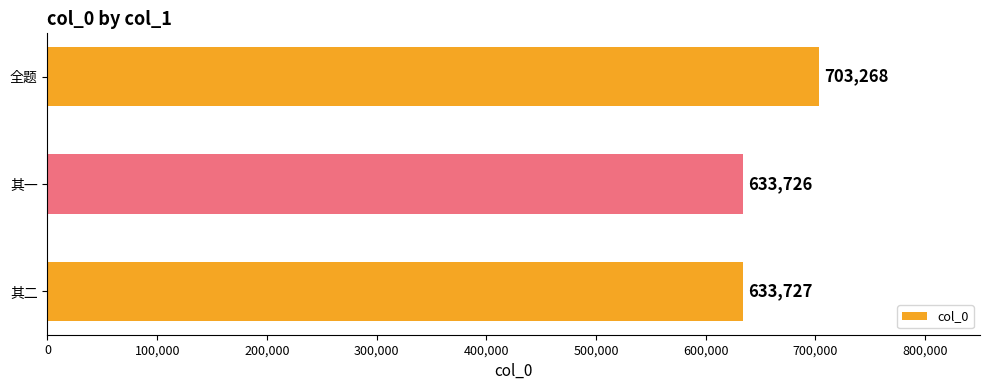

Reading bottom to top, list all the values displayed in this chart.

633727	633726	703268